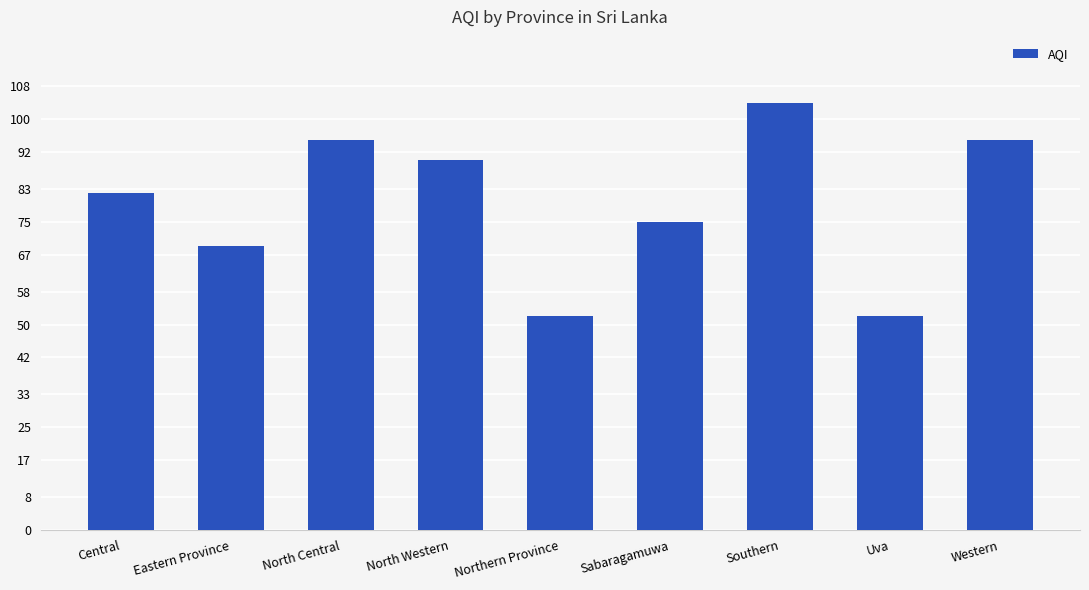

Between Southern and Central, which is larger?

Southern